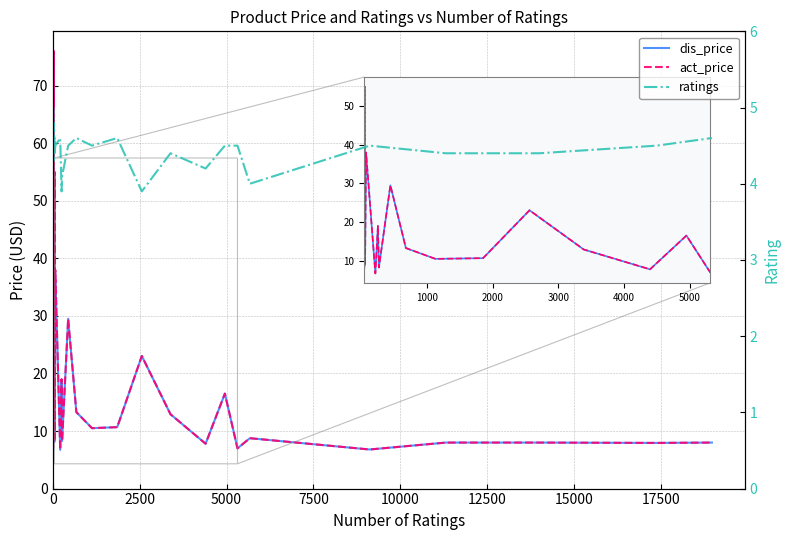

At how many categories does at least one series exceed 10?

27